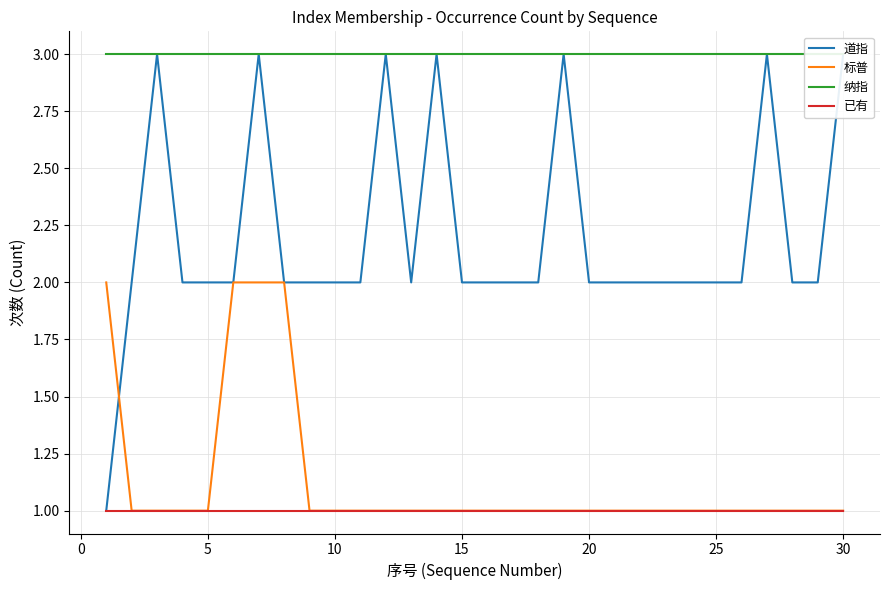

Reading left to right, extract all data points from this chart.

道指: 1	2	3	2	2	2	3	2	2	2	2	3	2	3	2	2	2	2	3	2	2	2	2	2	2	2	3	2	2	3
标普: 2	1	1	1	1	2	2	2	1	1	1	1	1	1	1	1	1	1	1	1	1	1	1	1	1	1	1	1	1	1
纳指: 3	3	3	3	3	3	3	3	3	3	3	3	3	3	3	3	3	3	3	3	3	3	3	3	3	3	3	3	3	3
已有: 1	1	1	1	1	1	1	1	1	1	1	1	1	1	1	1	1	1	1	1	1	1	1	1	1	1	1	1	1	1